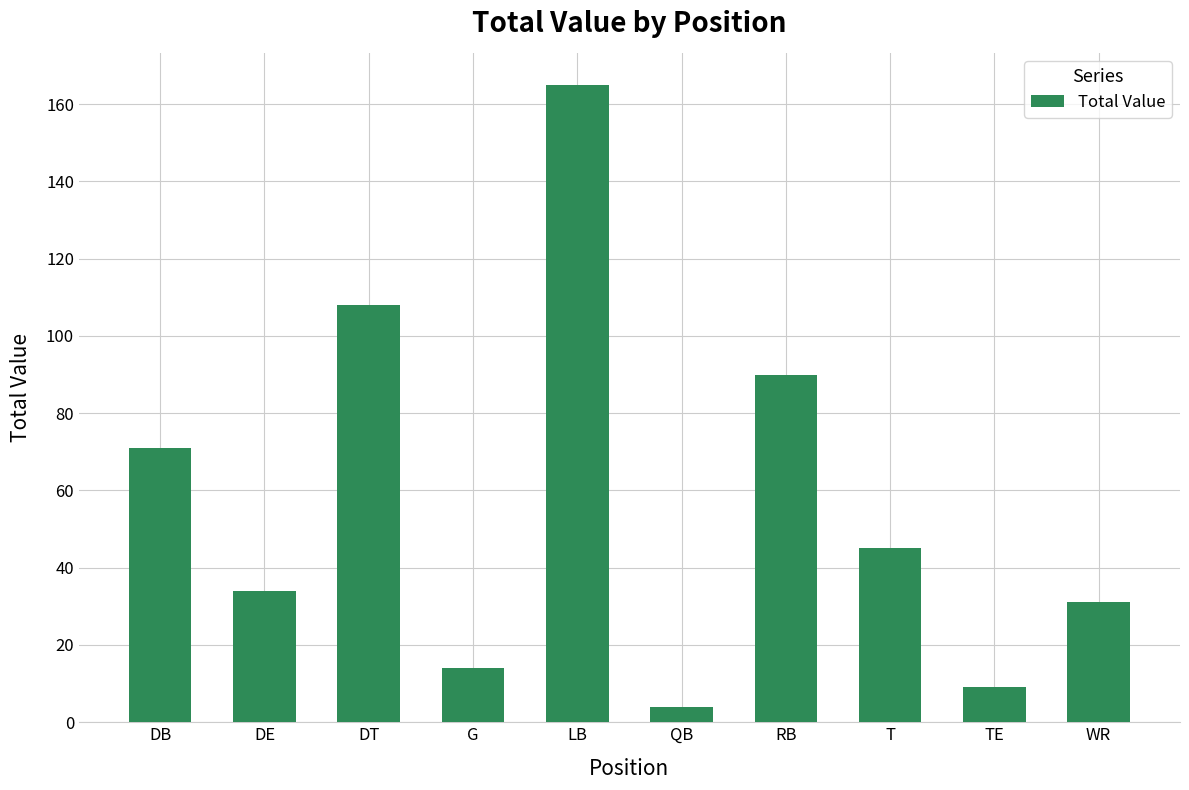

What is the change in value from DB to TE?

-62